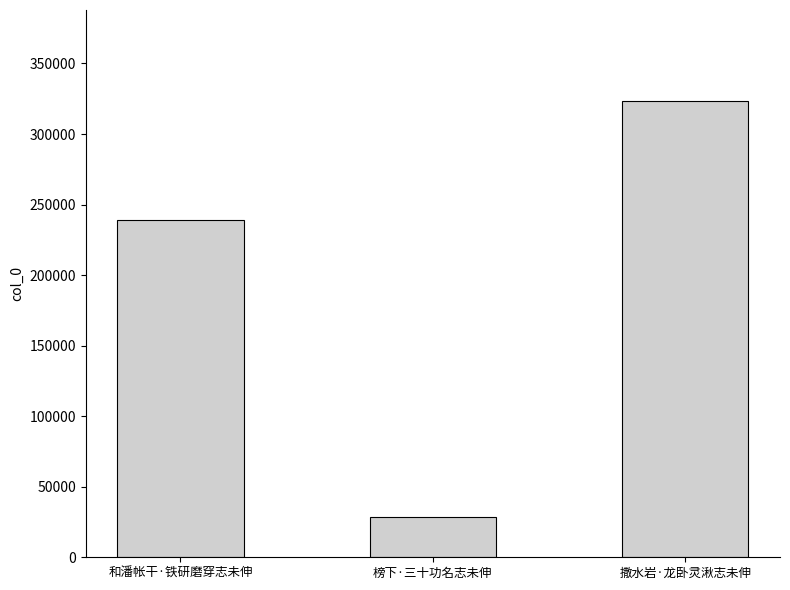

Reading right to left, list all the values displayed in this chart.

撒水岩·龙卧灵湫志未伸=323261	榜下·三十功名志未伸=28640	和潘帐干·铁研磨穿志未伸=238739